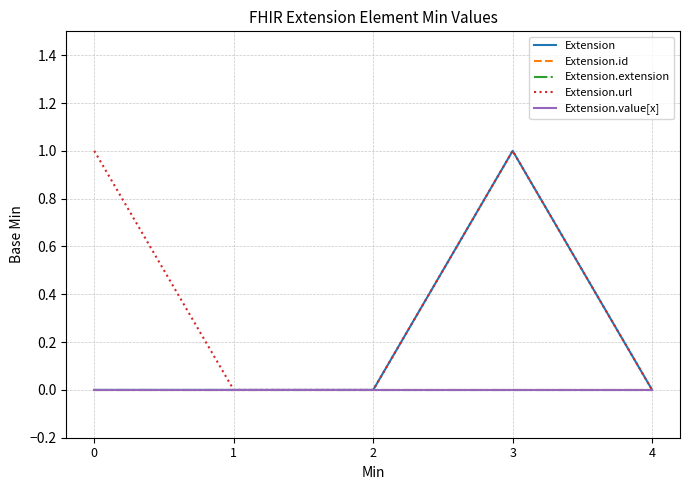

Does the chart have visible grid lines?

Yes